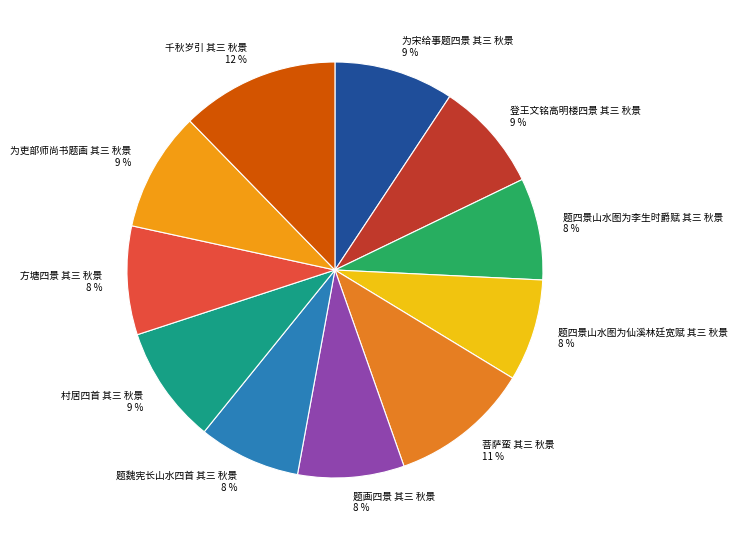

Which slice is the largest?

千秋岁引 其三 秋景